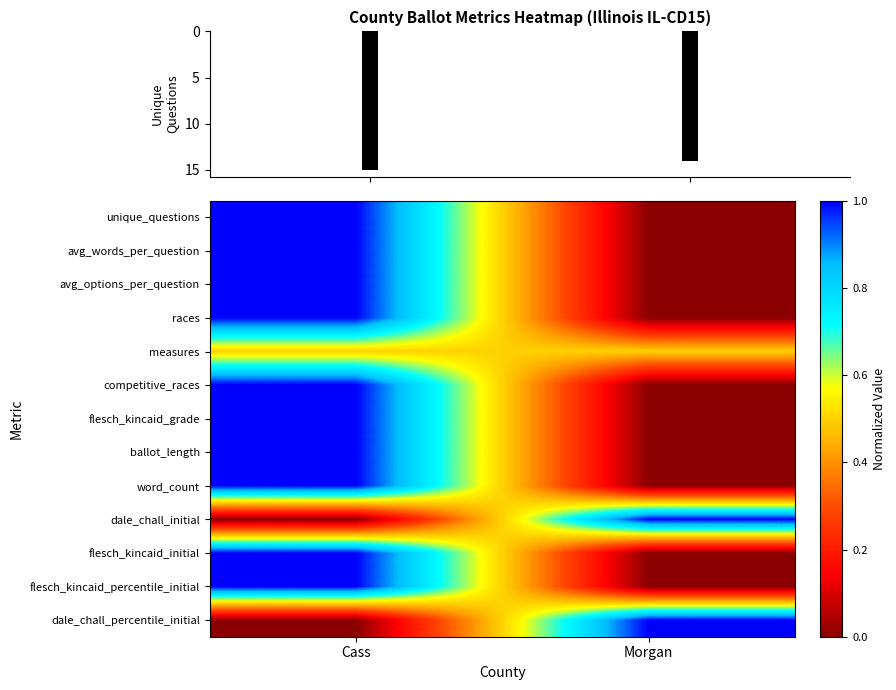

Is it true that competitive_races equals 0.3 at Cass?

False